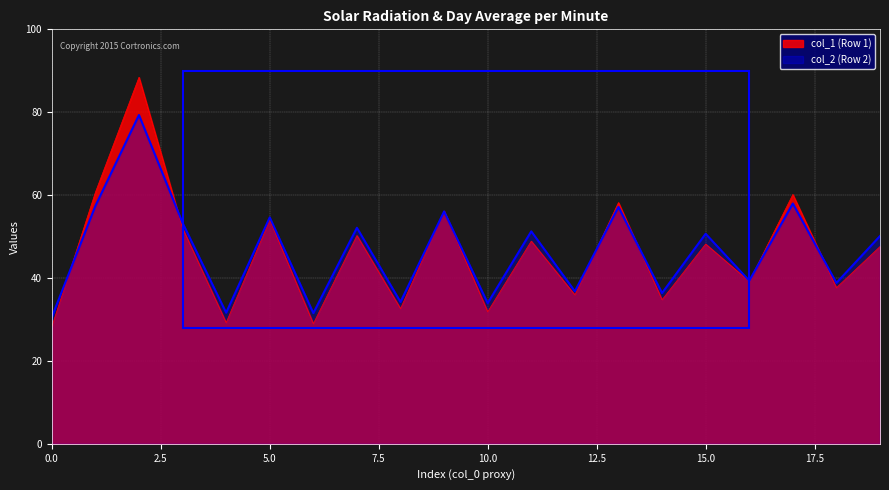

What is the lowest value of the col_1 (Row 1) series?

28.2